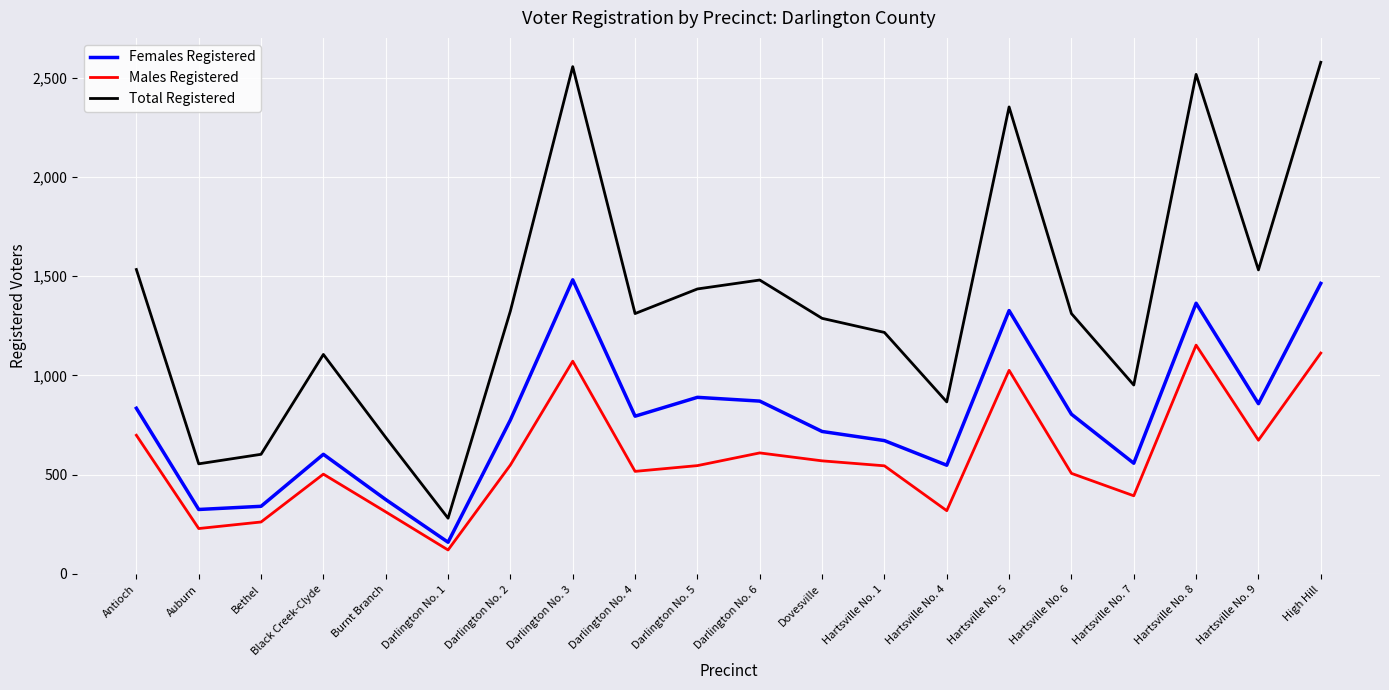

How many lines are shown in the chart?

3